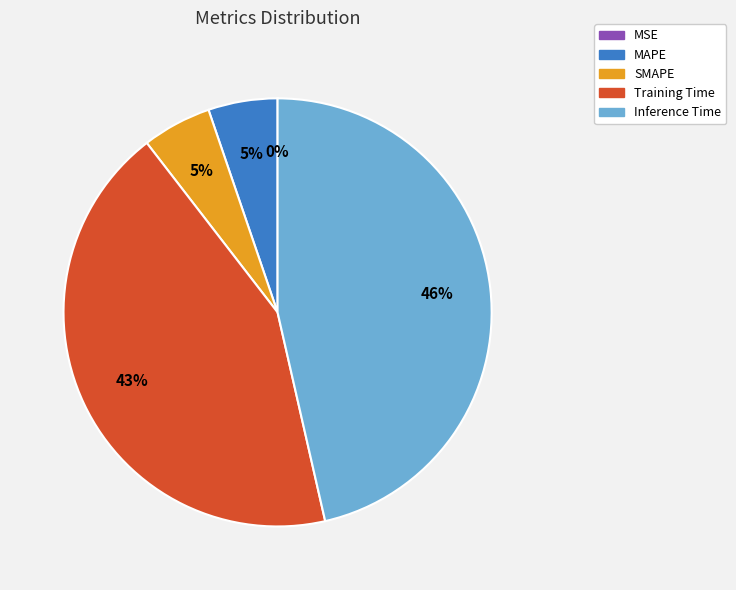

What is the largest slice in the pie chart?

Inference Time